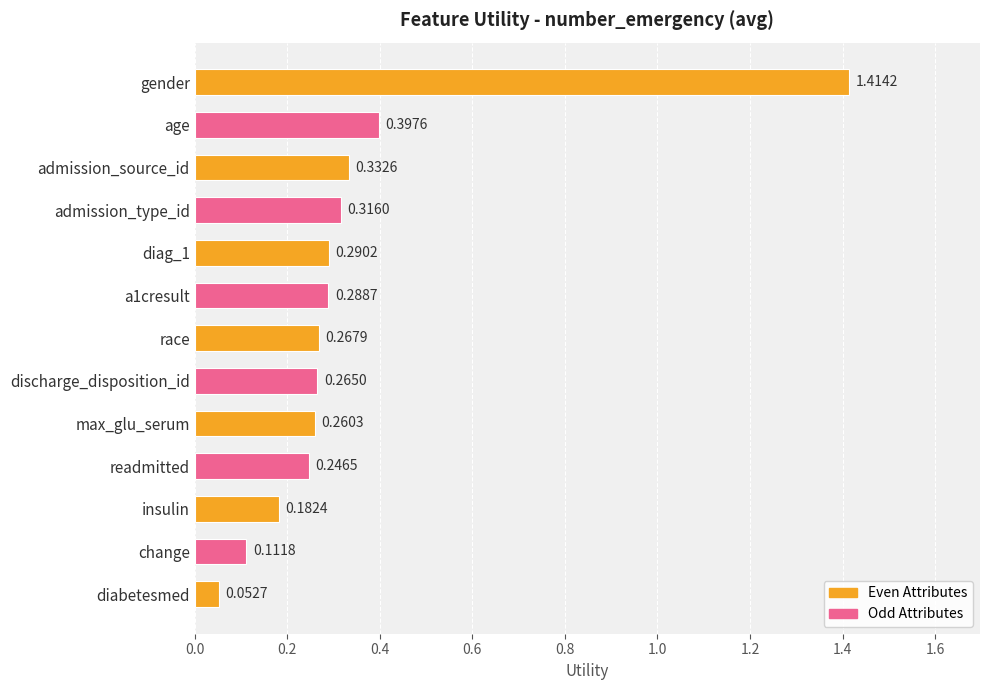

Which label corresponds to the largest value in the chart?

gender